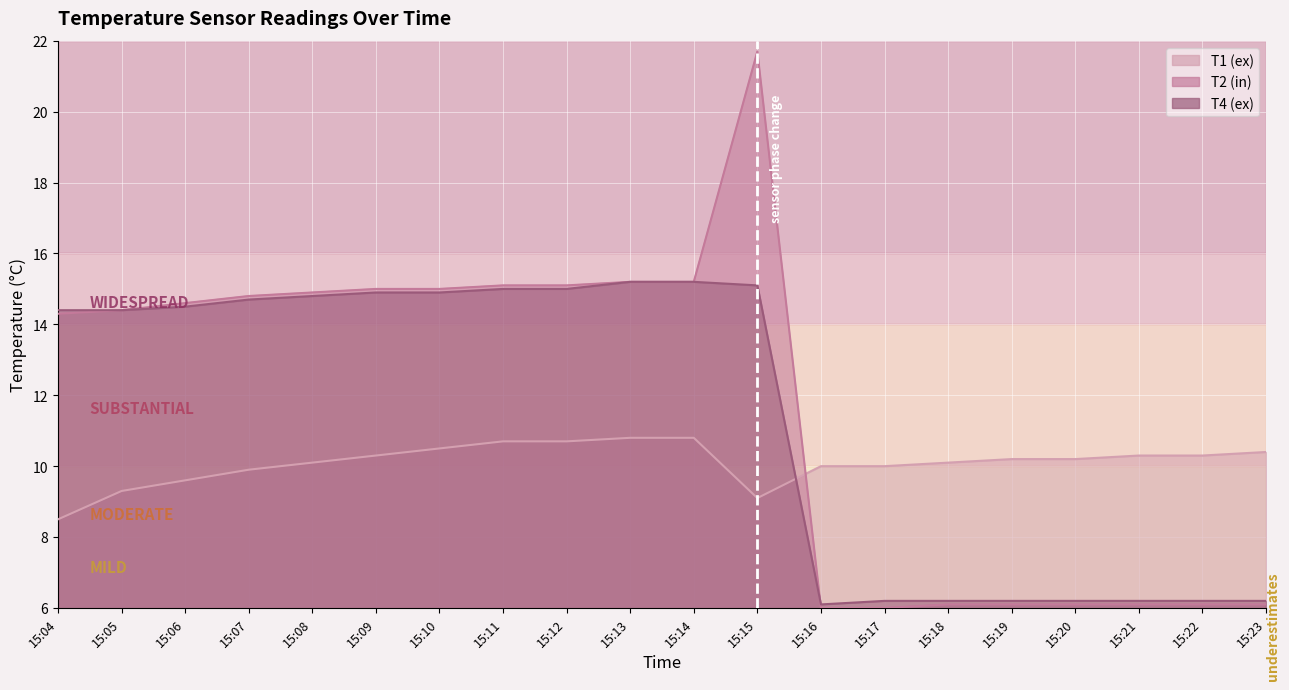

What is the difference between the highest and lowest values at 15:11?

4.4